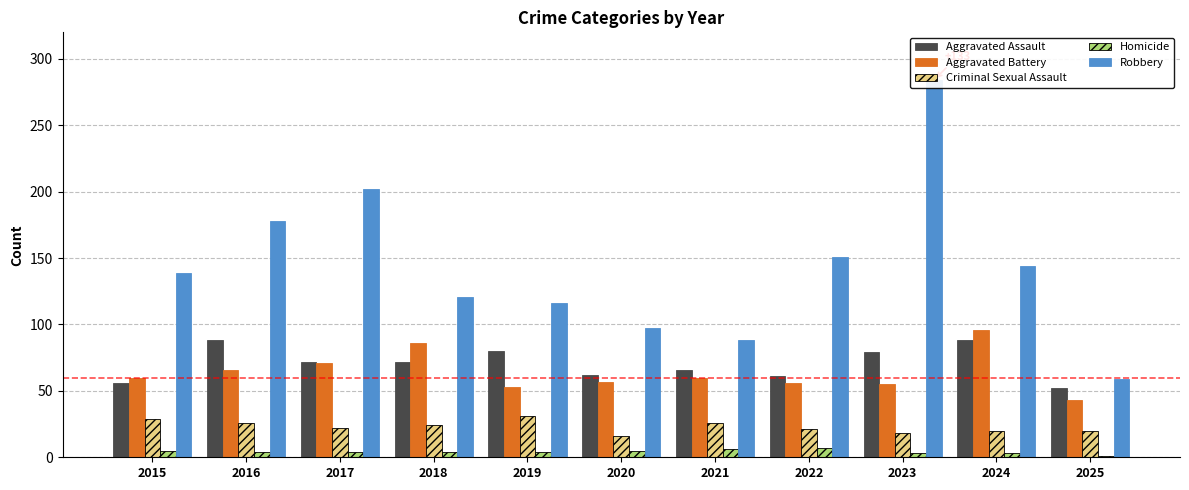

Is the value of Aggravated Battery at 2022 greater than the value of Robbery at 2020?

No